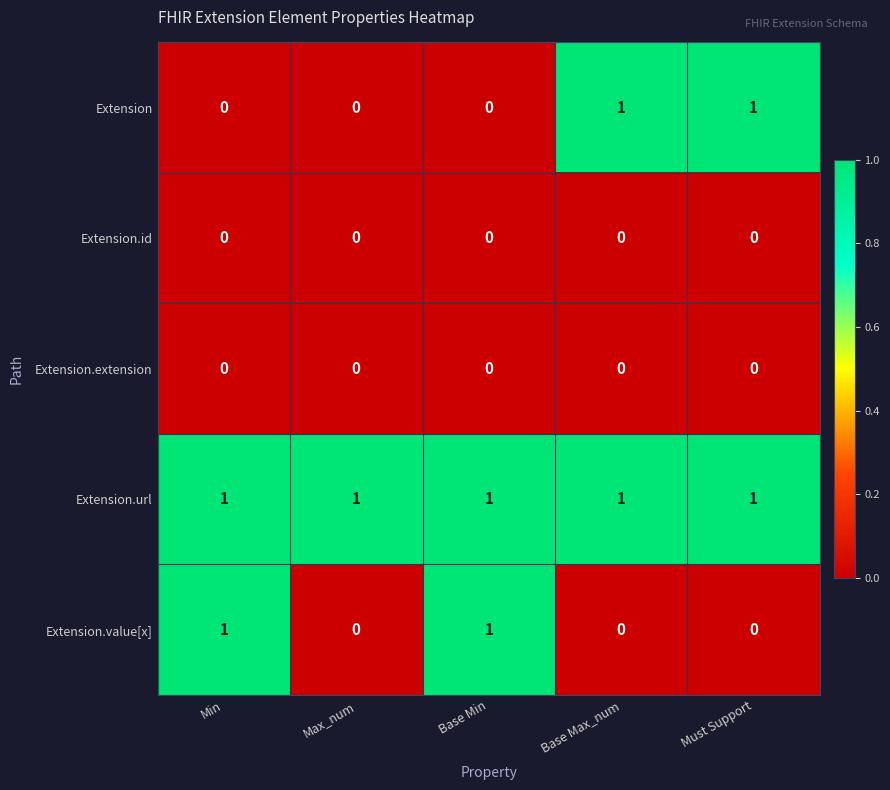

True or false: Extension.value[x] has a value of 1 at Base Max_num.

False